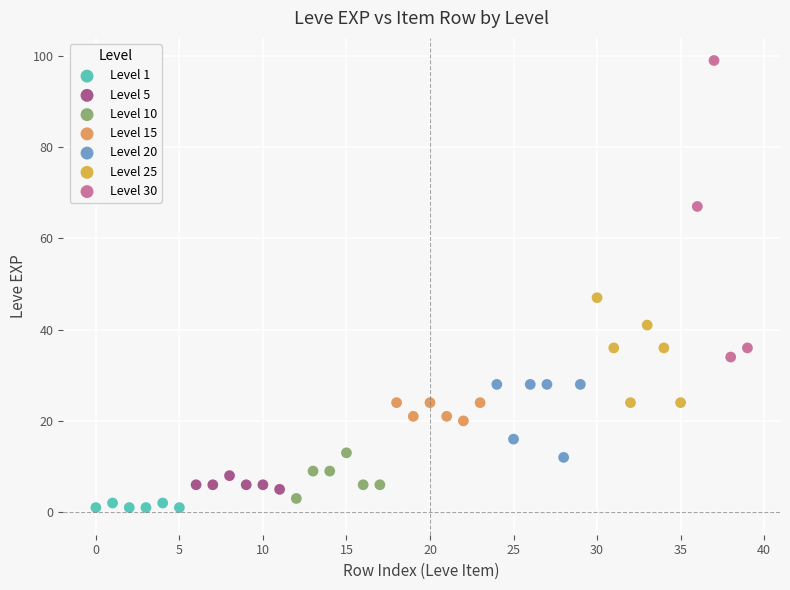

Which series contains the highest Y value?

Level 30